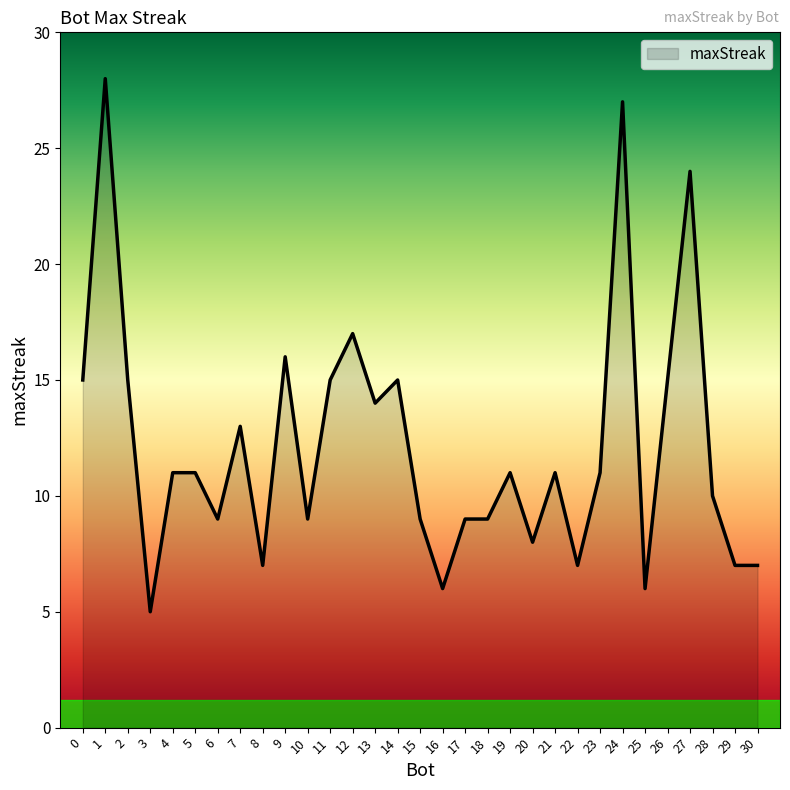

Where does the data first go above 11?

0